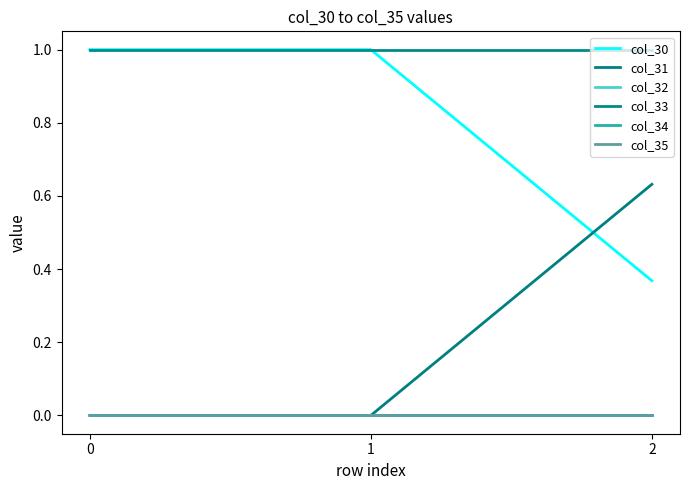

Does the chart display data point markers on the line(s)?

No